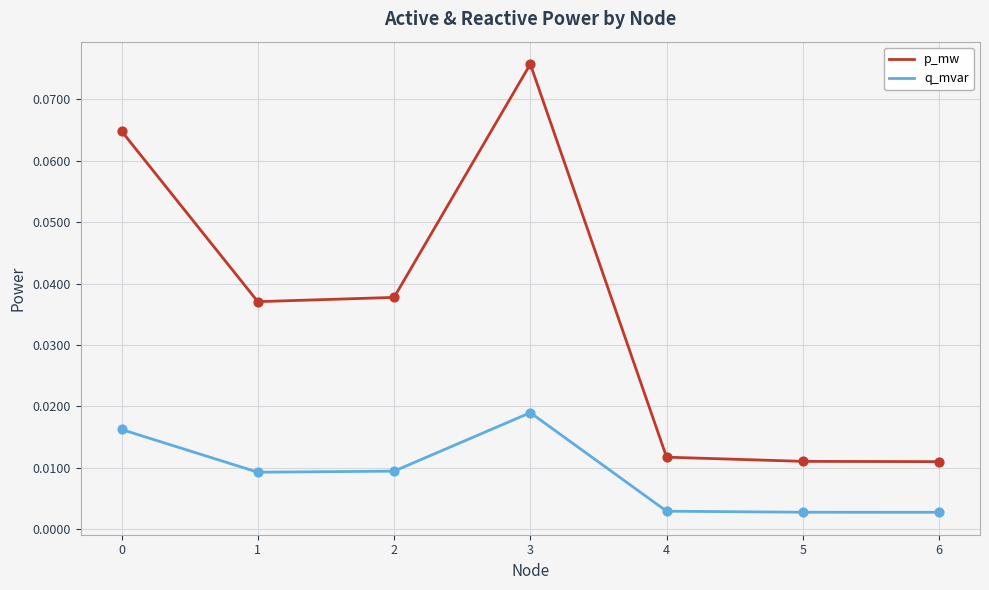

Which series has the largest total across all categories?

p_mw